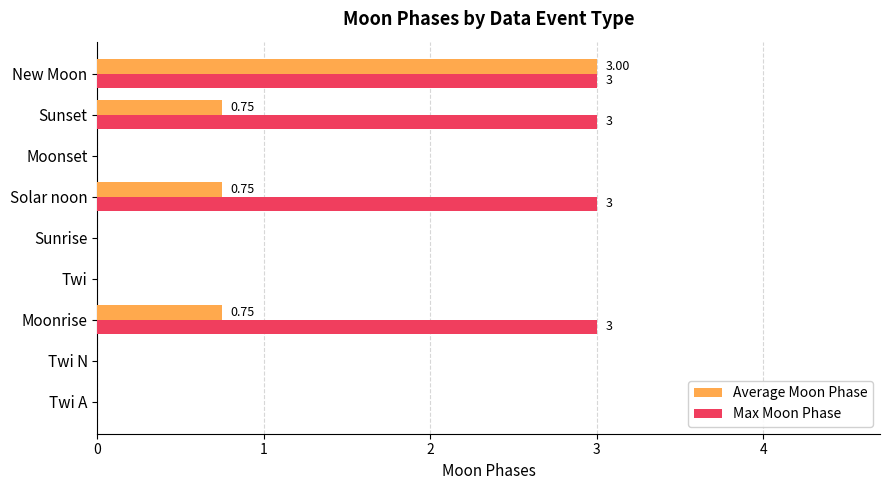

What is the sum of the Max Moon Phase values at New Moon and Twi?

3.0